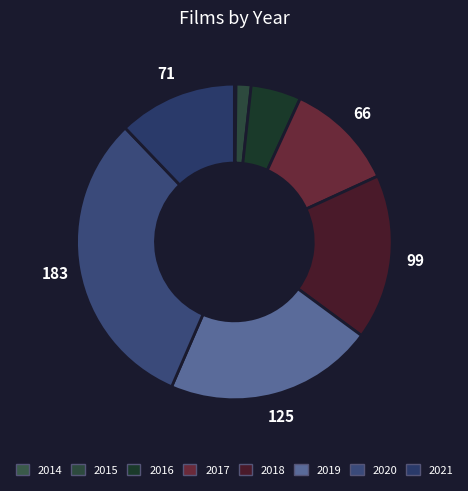

Rank the categories by value from highest to lowest.

2020, 2019, 2018, 2021, 2017, 2016, 2015, 2014